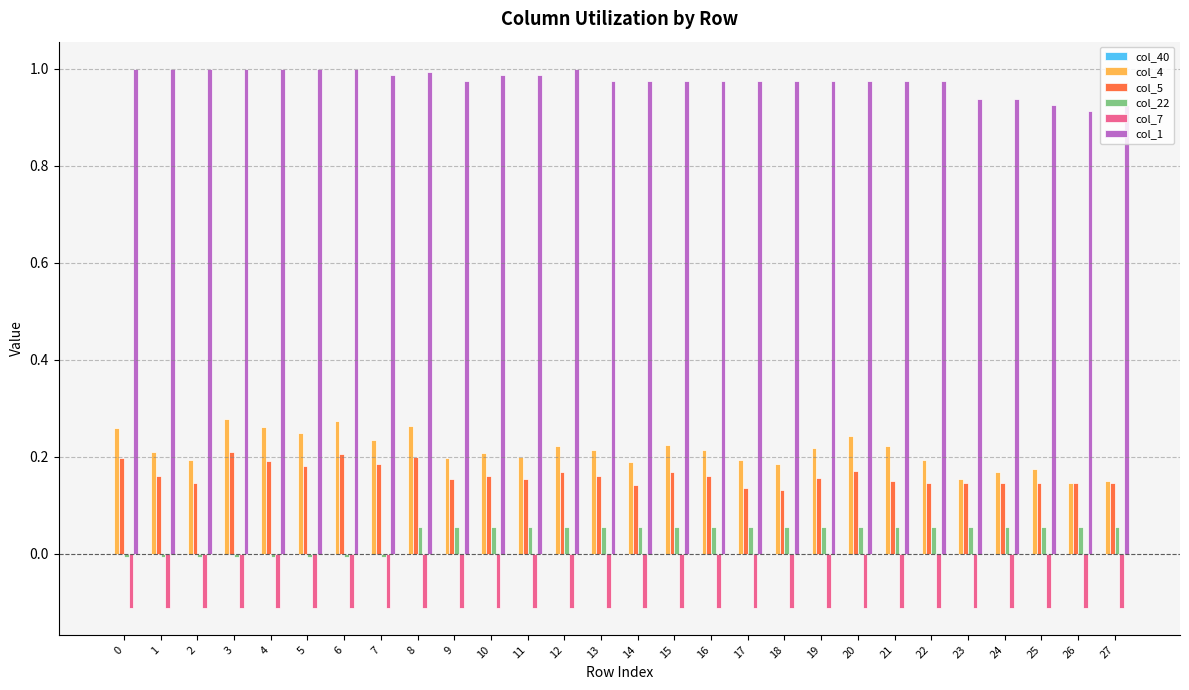

At how many categories does at least one series exceed 0?

28